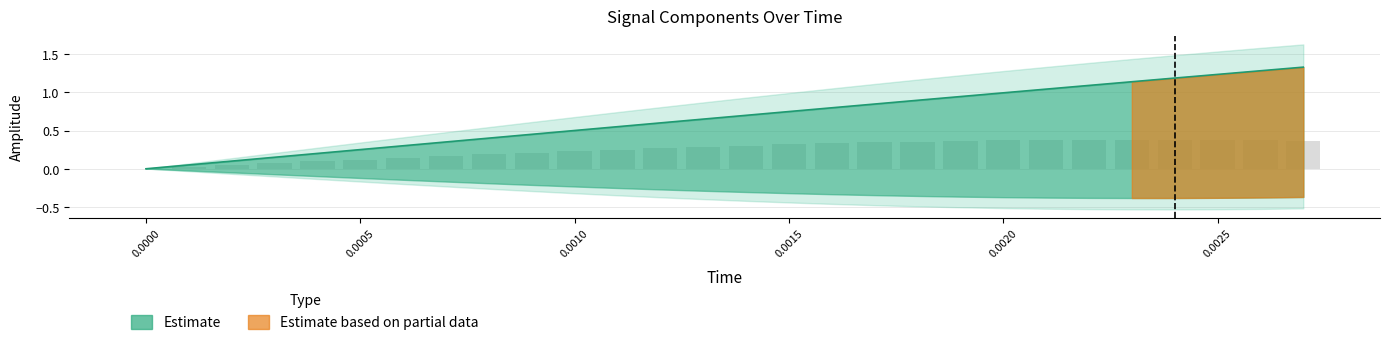

What is the value of the fund (central estimate) bar at the 20th from the left?

0.9